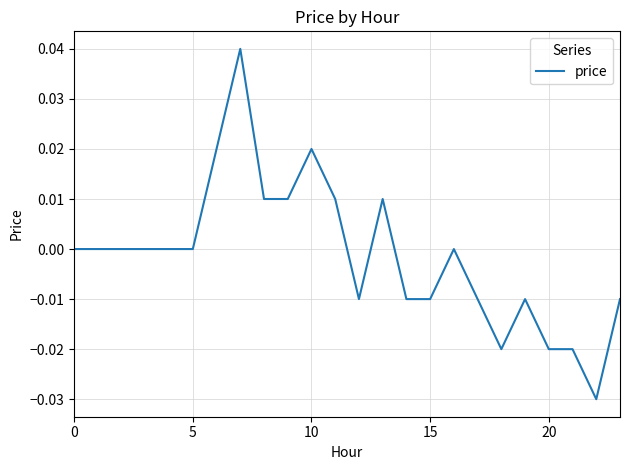

Does the chart have visible grid lines?

Yes